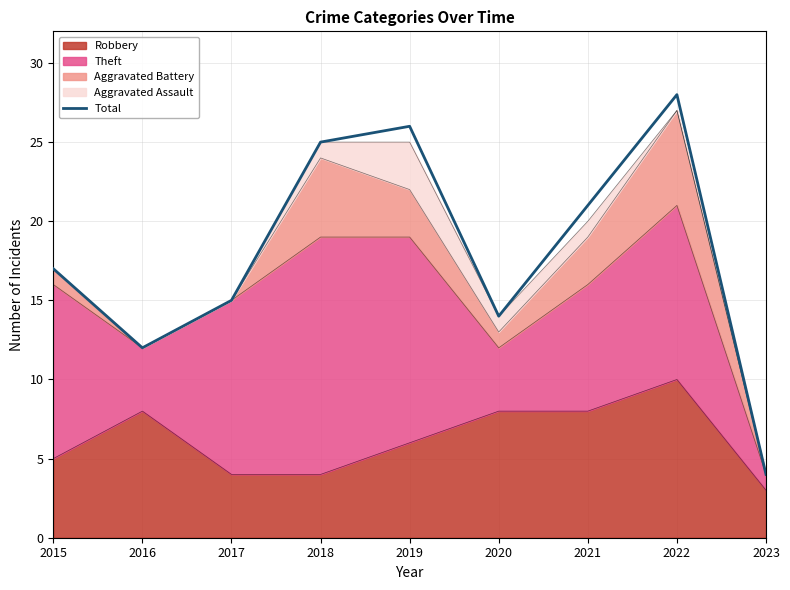

What is the difference between the maximum and minimum values?

24